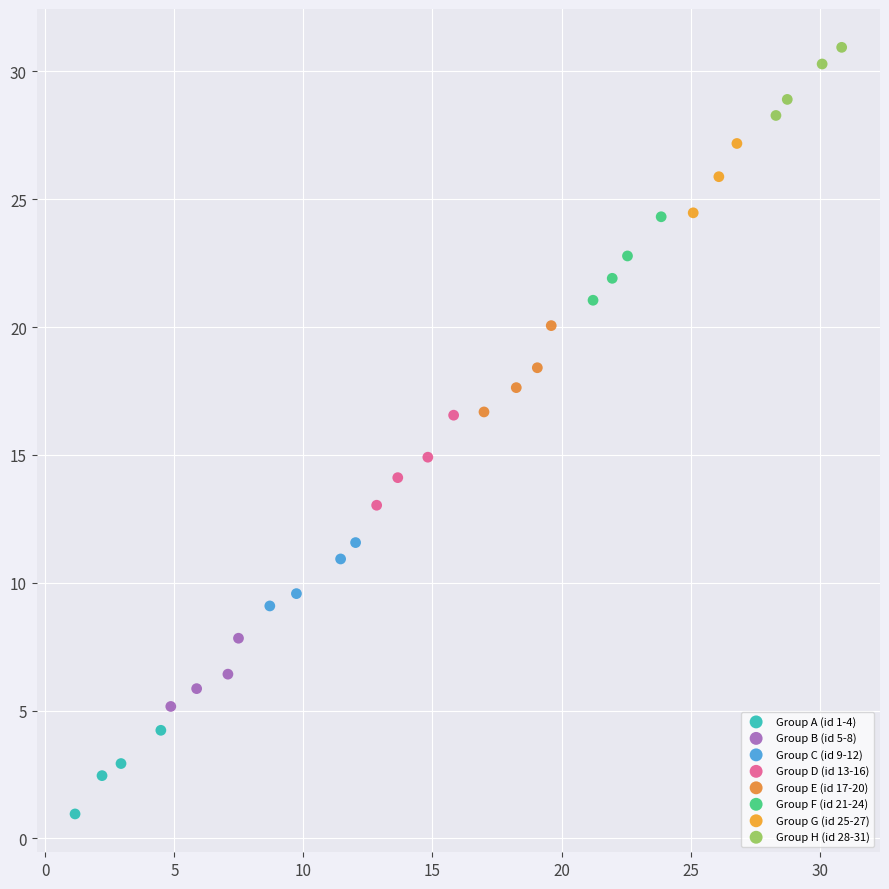

Which series contains the highest Y value?

Group H (id 28-31)